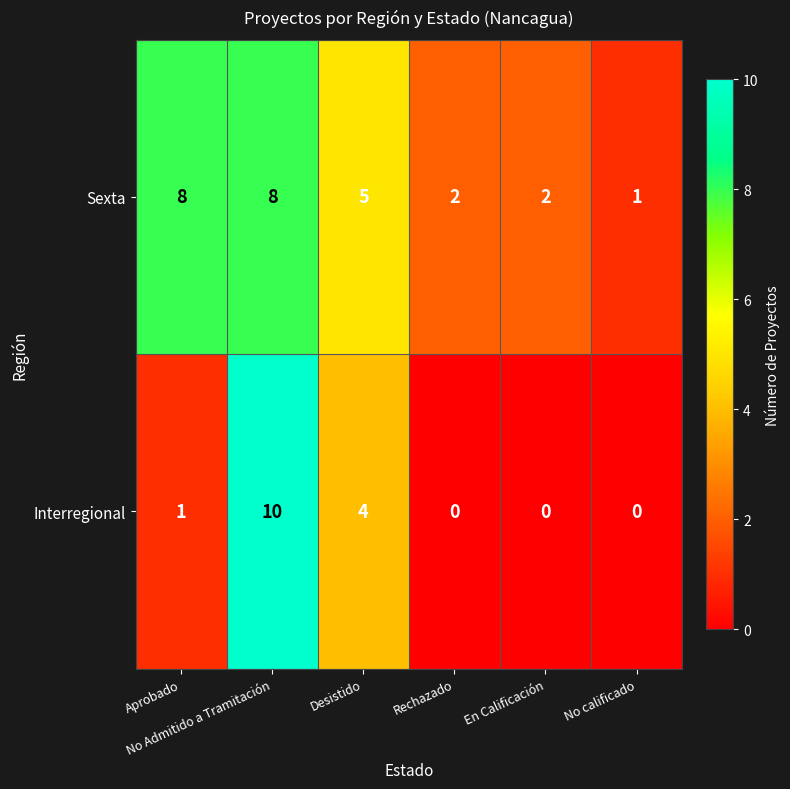

Rank the series by their average value, from highest to lowest.

Sexta, Interregional